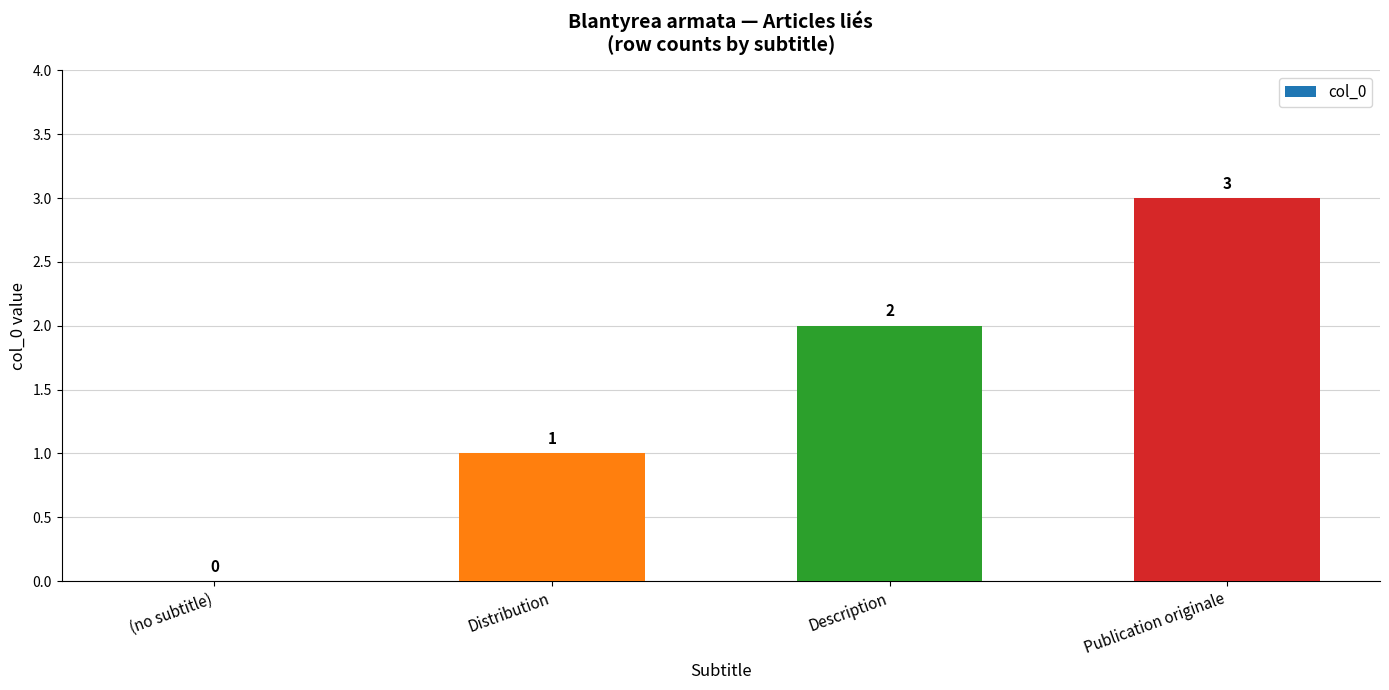

What is the greatest value displayed?

3